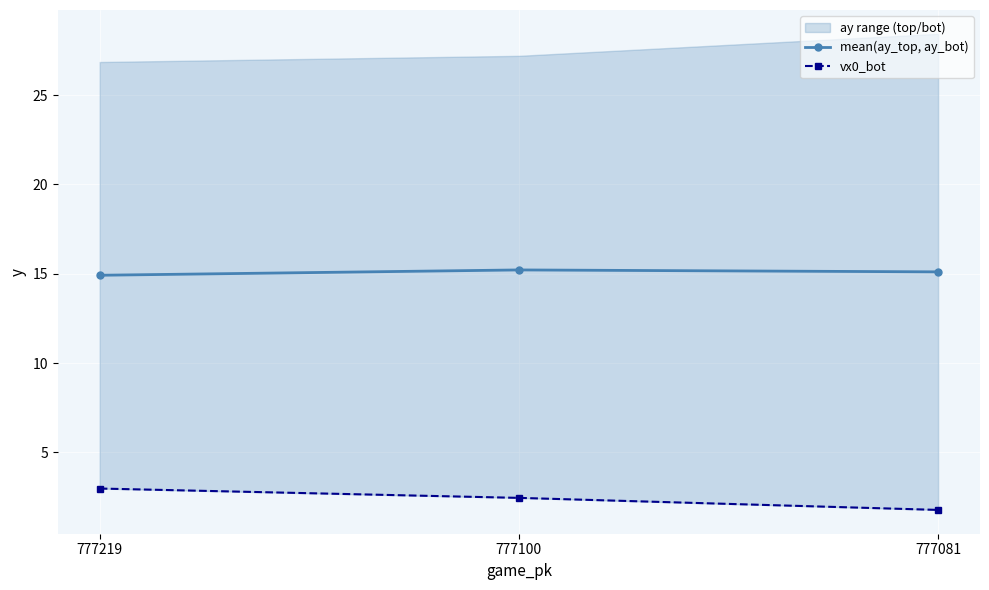

What is the value of the mean(ay_top, ay_bot) point at the 2nd from the left?

15.2